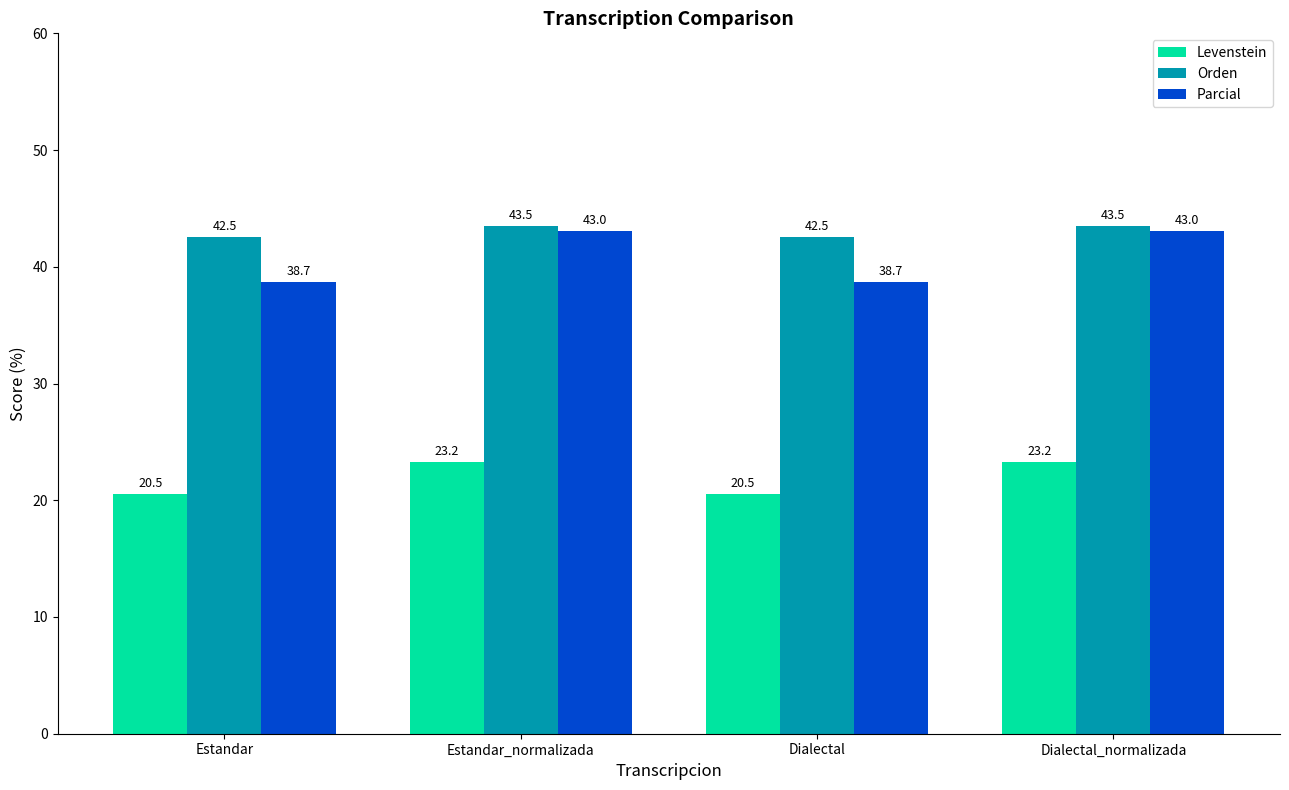

What is the label of the 4th bar from the left?

Dialectal_normalizada